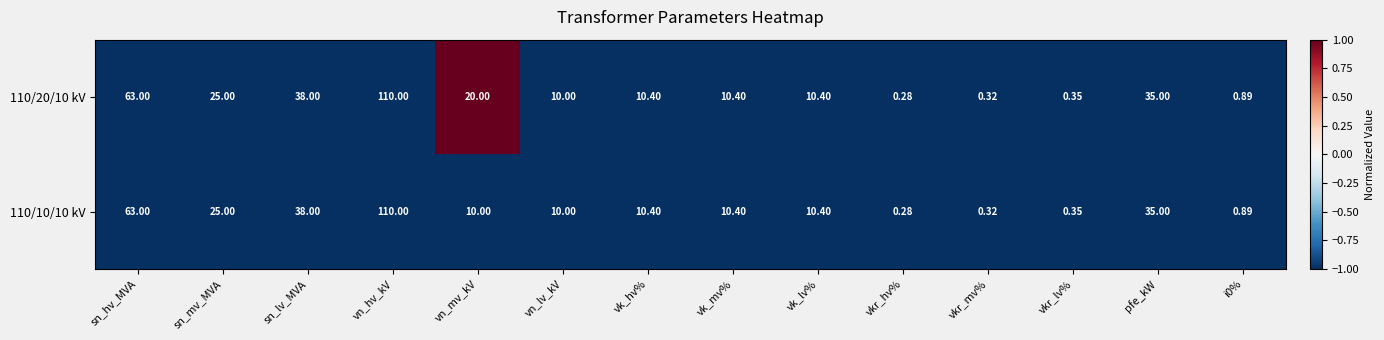

At which label is 110/20/10 kV closest to 55?

sn_hv_MVA